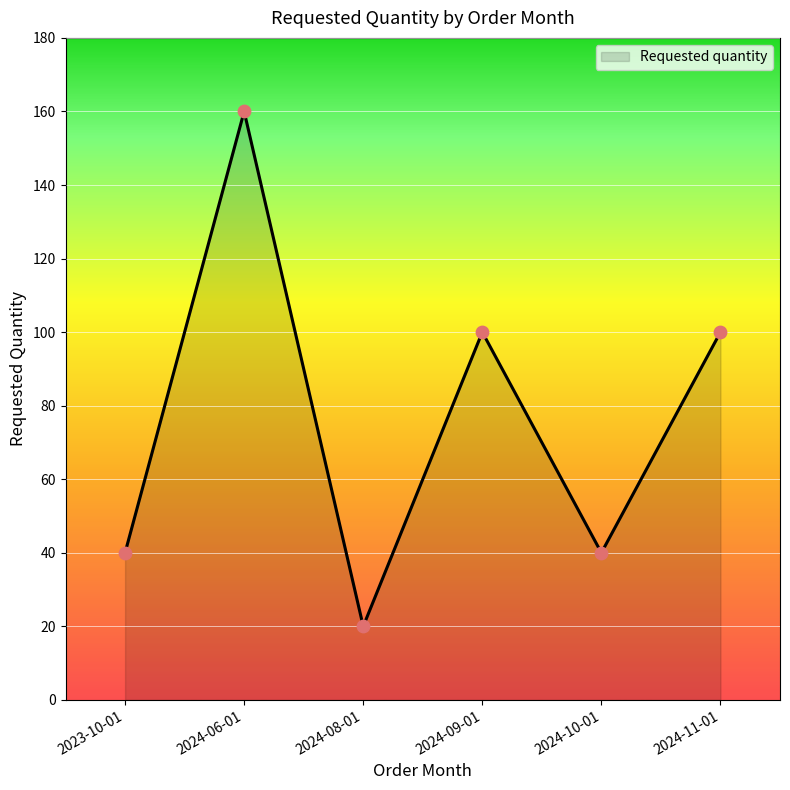

Approximately how many times larger is the value at 2024-10-01 compared to 2024-09-01?

0.4